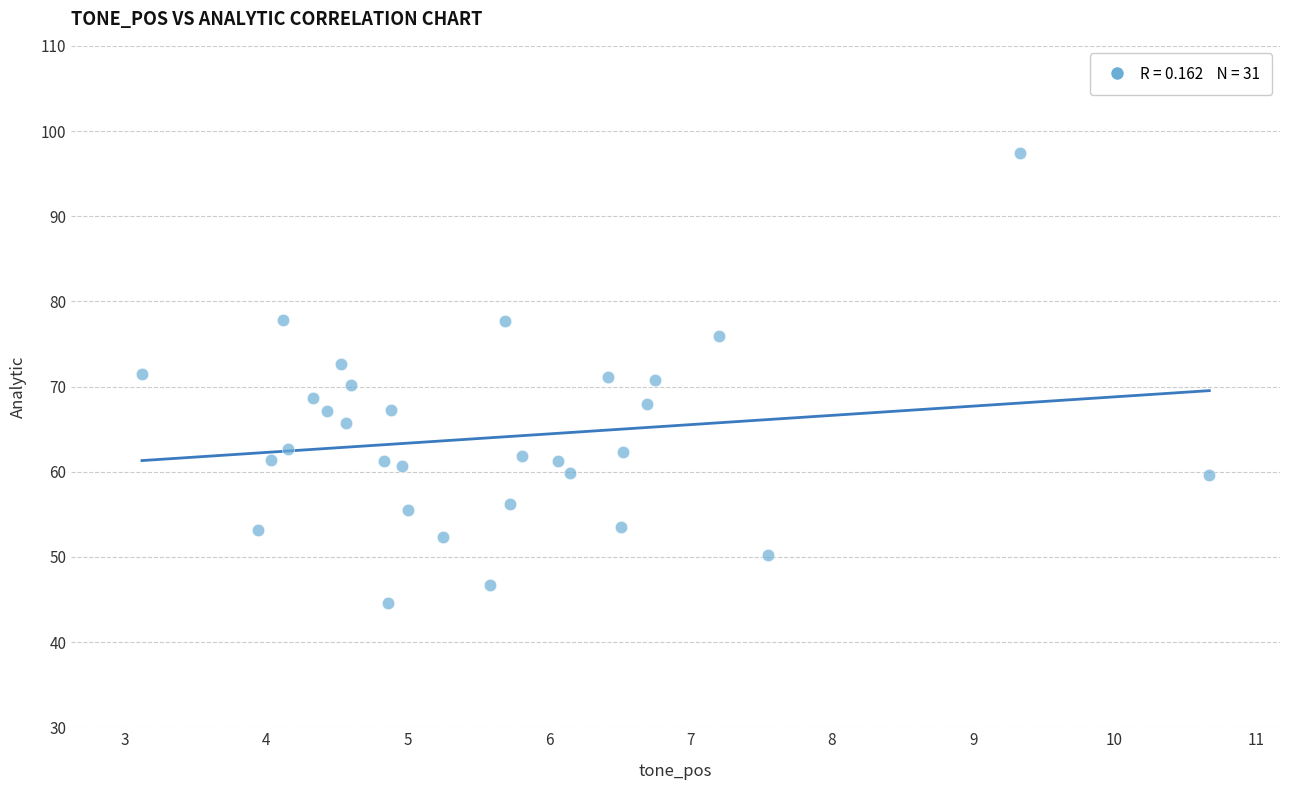

What is the range of X values (max minus min)?

7.5